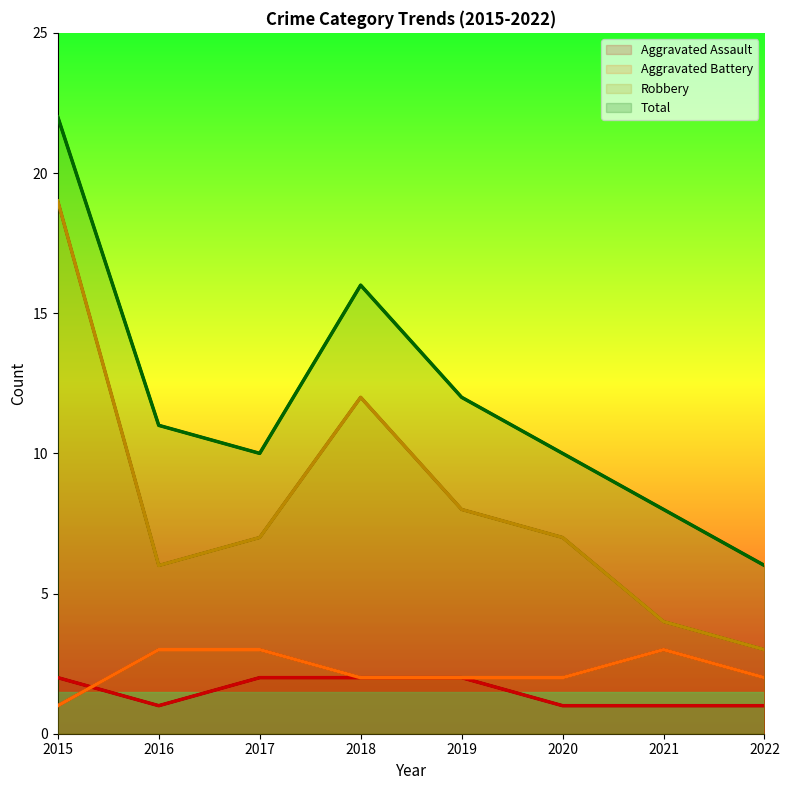

What is the total value across all series at 2021?

16